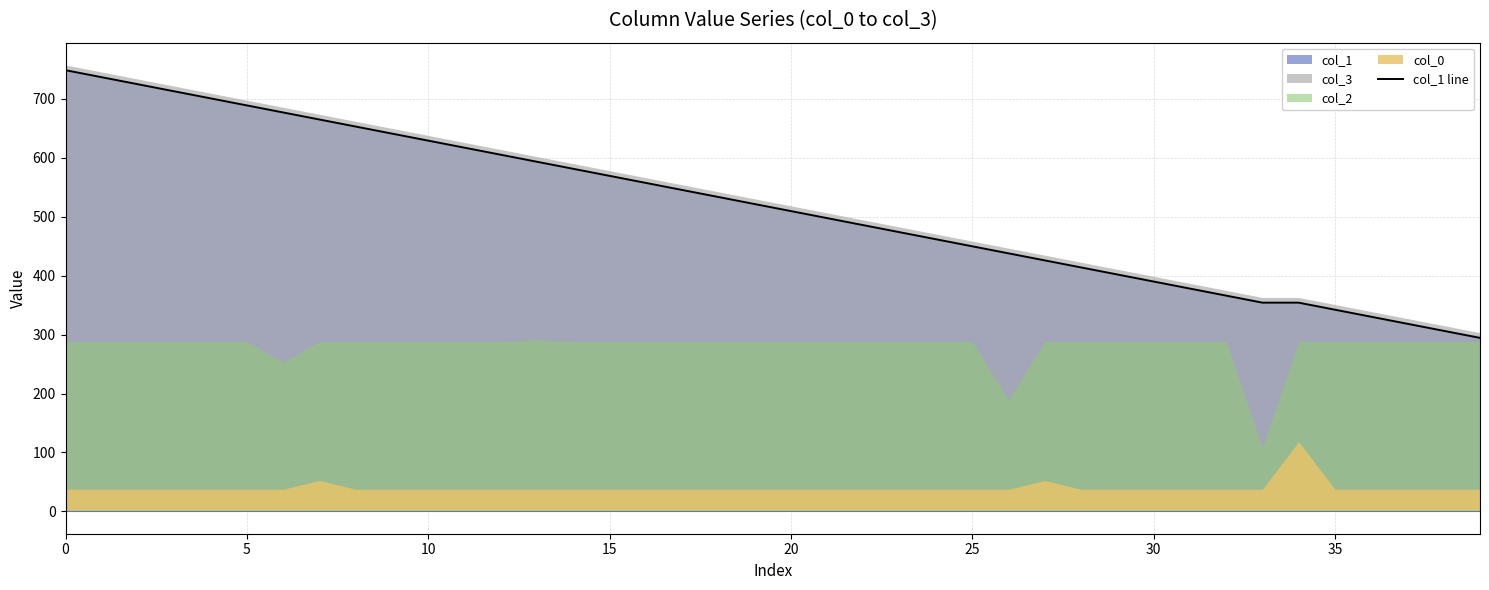

Is it true that col_1 line equals 198.5 at 30?

False